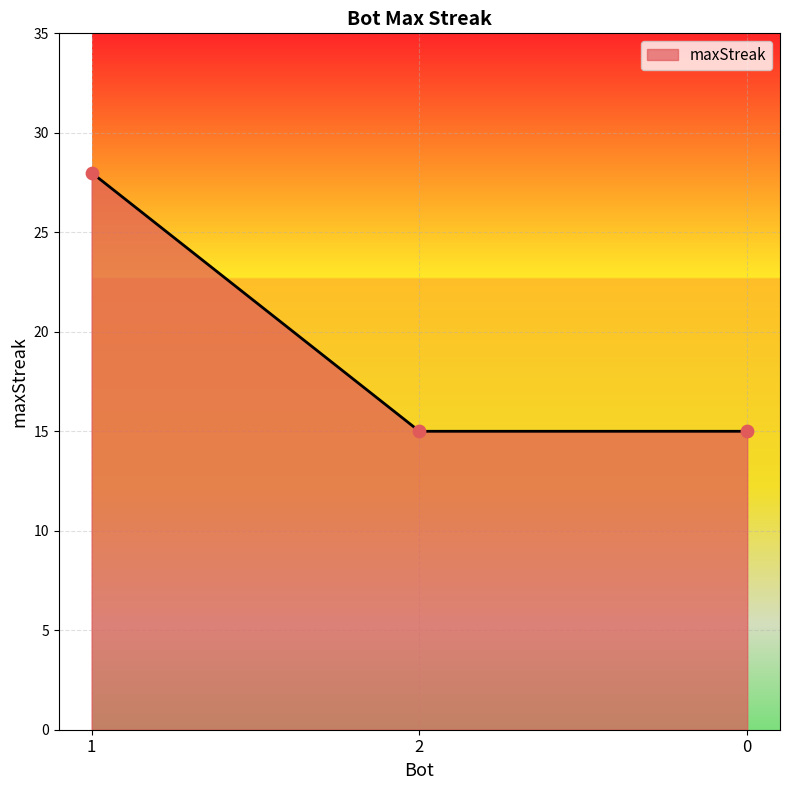

Between 0 and 1, which is larger?

1